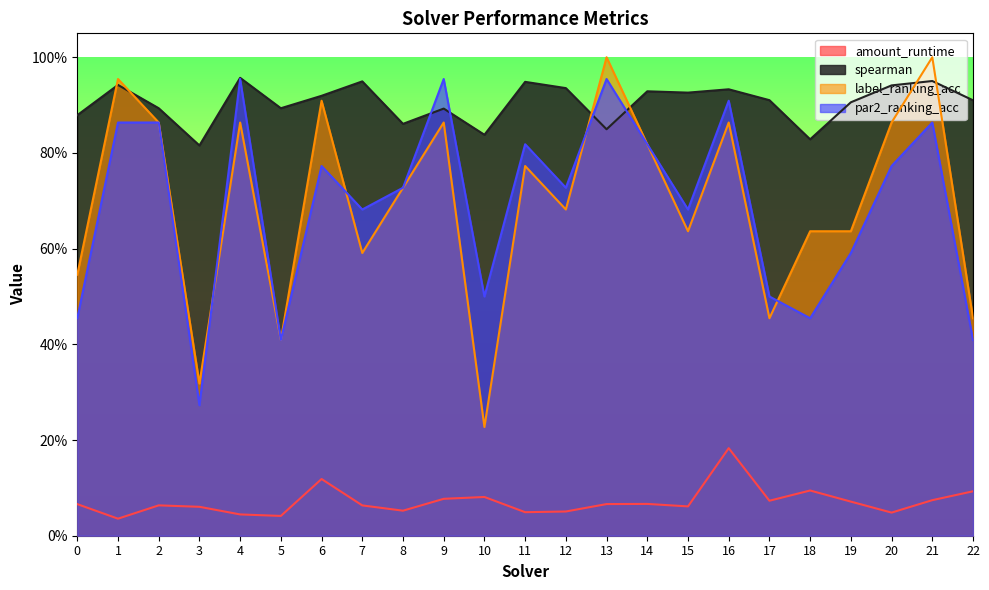

At which category is the sum across all series the highest?

16